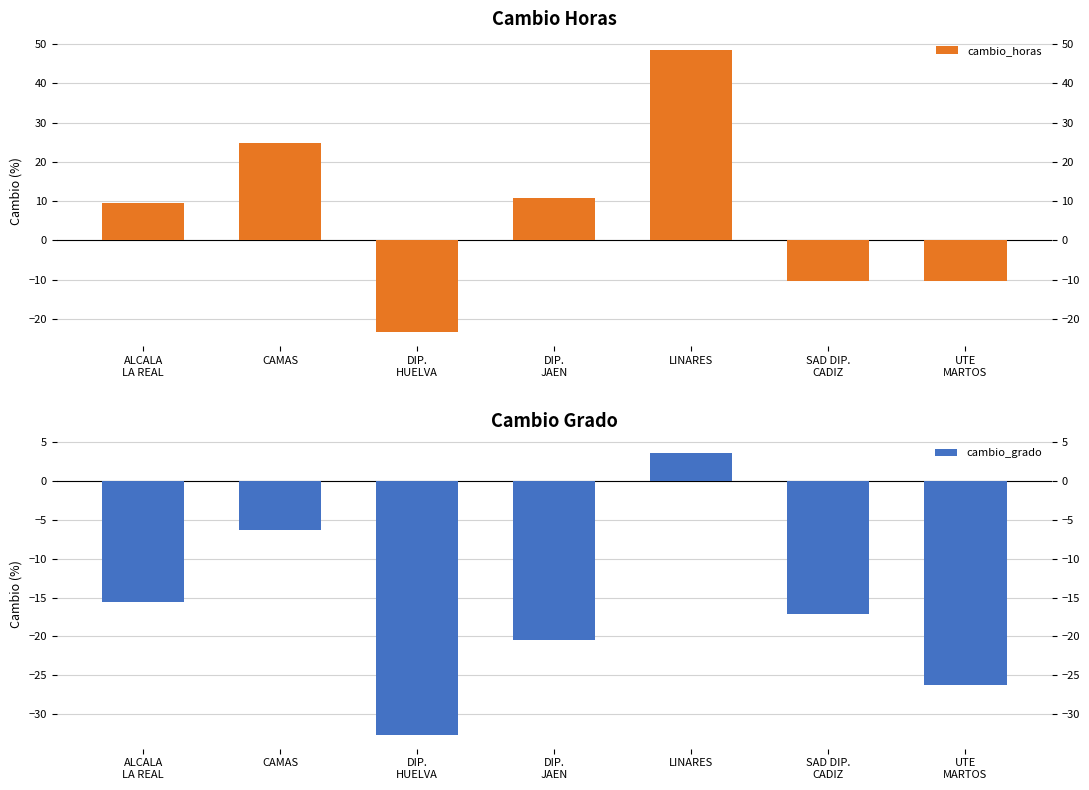

Which series has the largest range (max minus min)?

cambio_horas